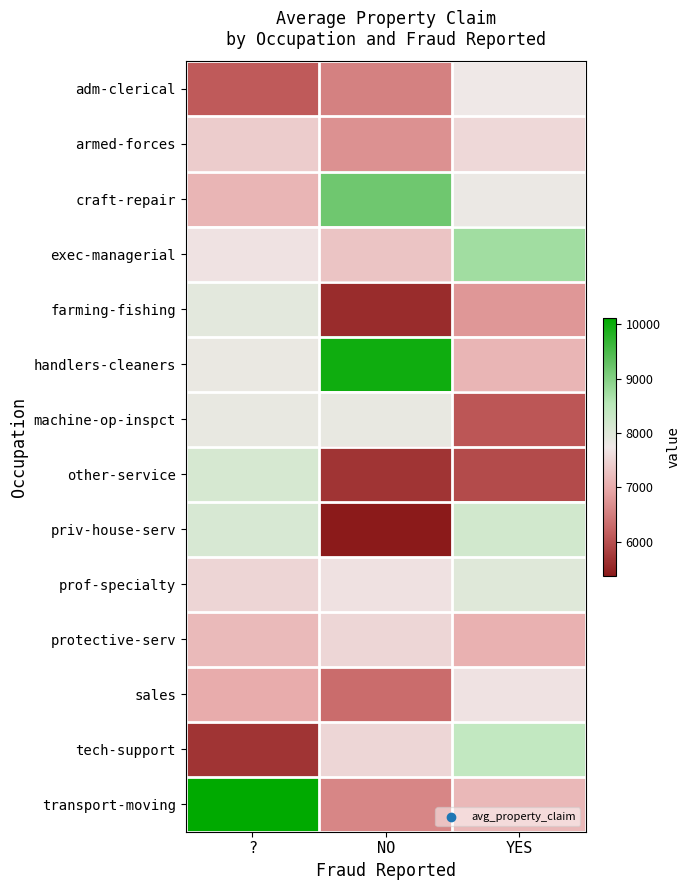

Reading right to left, transcribe all the data shown in this chart.

adm-clerical: YES=7764.0	NO=6538.3	?=6106.4
armed-forces: YES=7552.6	NO=6730.0	?=7410.5
craft-repair: YES=7815.0	NO=9187.7	?=7123.6
exec-managerial: YES=8743.6	NO=7315.0	?=7684.4
farming-fishing: YES=6769.5	NO=5593.8	?=7920.0
handlers-cleaners: YES=7130.5	NO=9987.8	?=7825.6
machine-op-inspct: YES=6081.5	NO=7844.3	?=7849.3
other-service: YES=5945.3	NO=5689.6	?=8115.3
priv-house-serv: YES=8195.0	NO=5377.0	?=8100.3
prof-specialty: YES=7977.4	NO=7658.9	?=7512.9
protective-serv: YES=7069.5	NO=7539.5	?=7192.7
sales: YES=7680.0	NO=6316.7	?=7024.0
tech-support: YES=8399.5	NO=7534.7	?=5675.4
transport-moving: YES=7172.7	NO=6592.5	?=10125.0